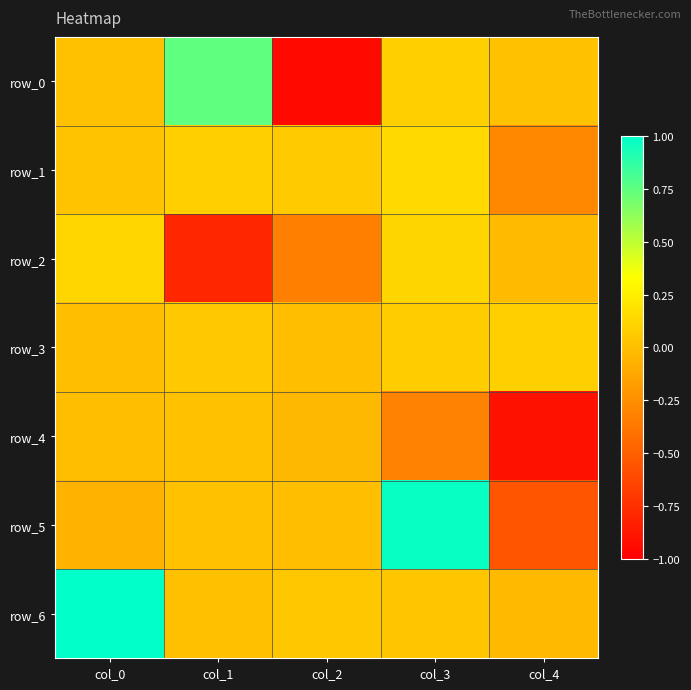

Which has a higher value, col_2 or col_4?

col_4